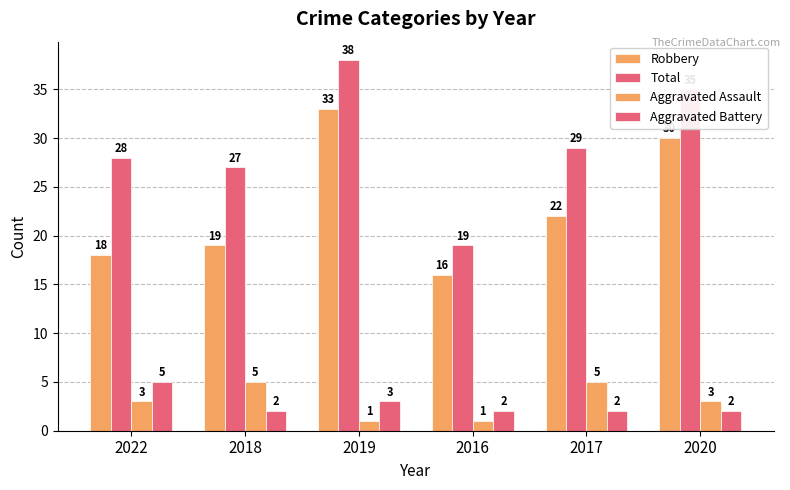

What is the label of the 5th bar from the left?

2017